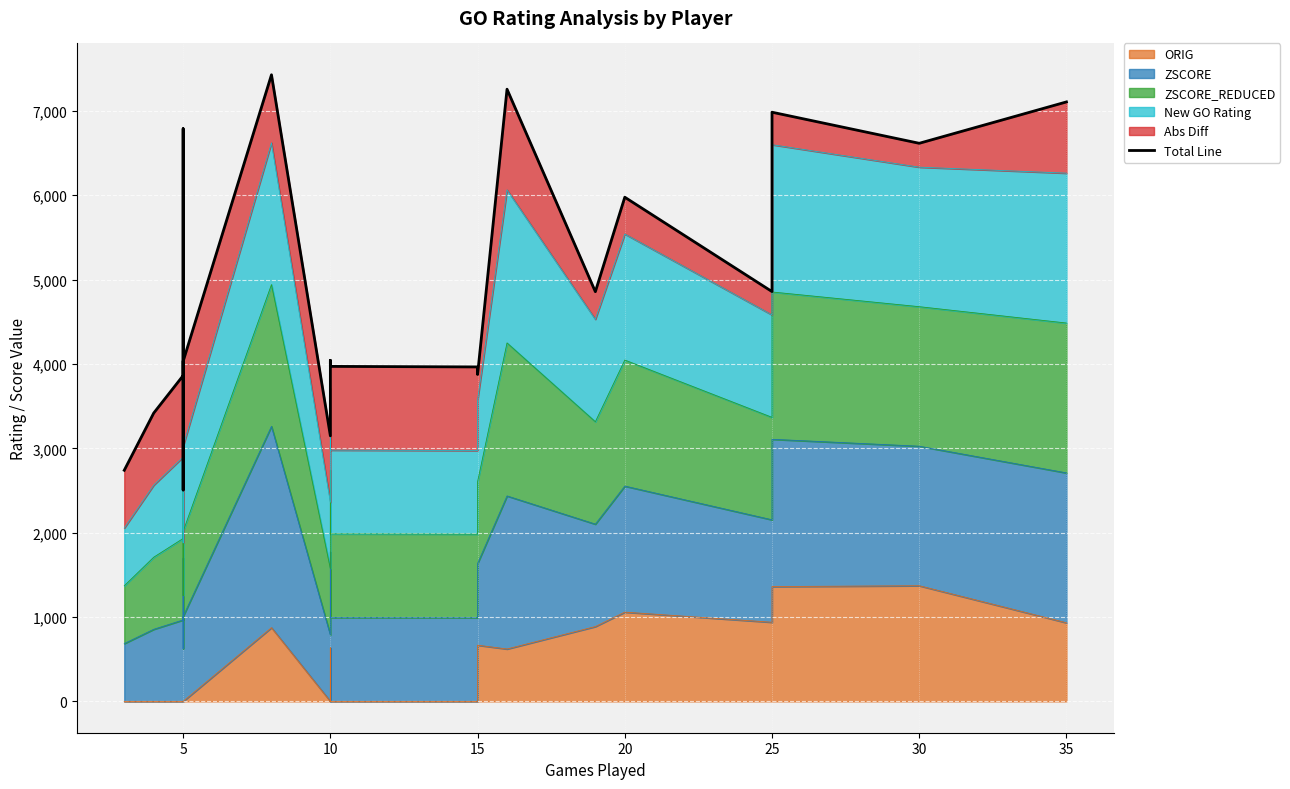

How many interior local valleys (lower than both neighbors) does the data have?

6